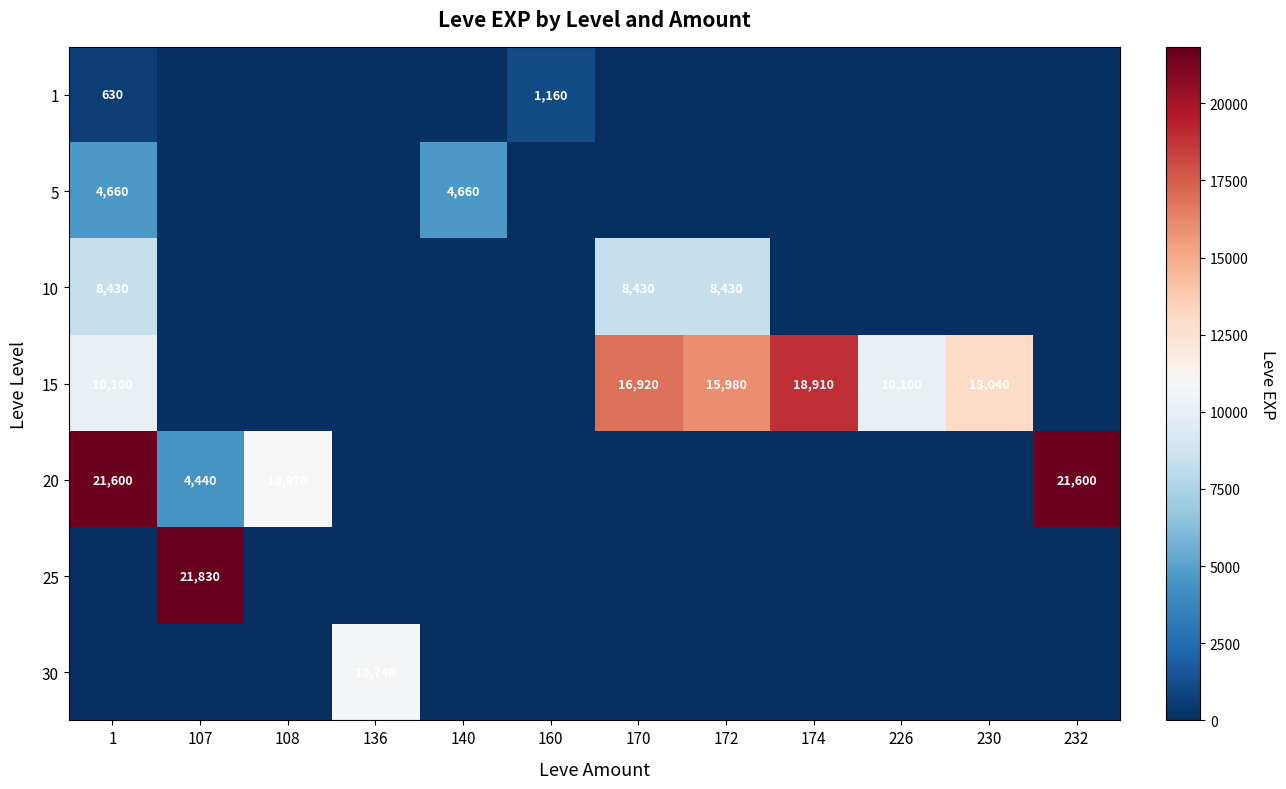

How many series are shown in this chart?

7